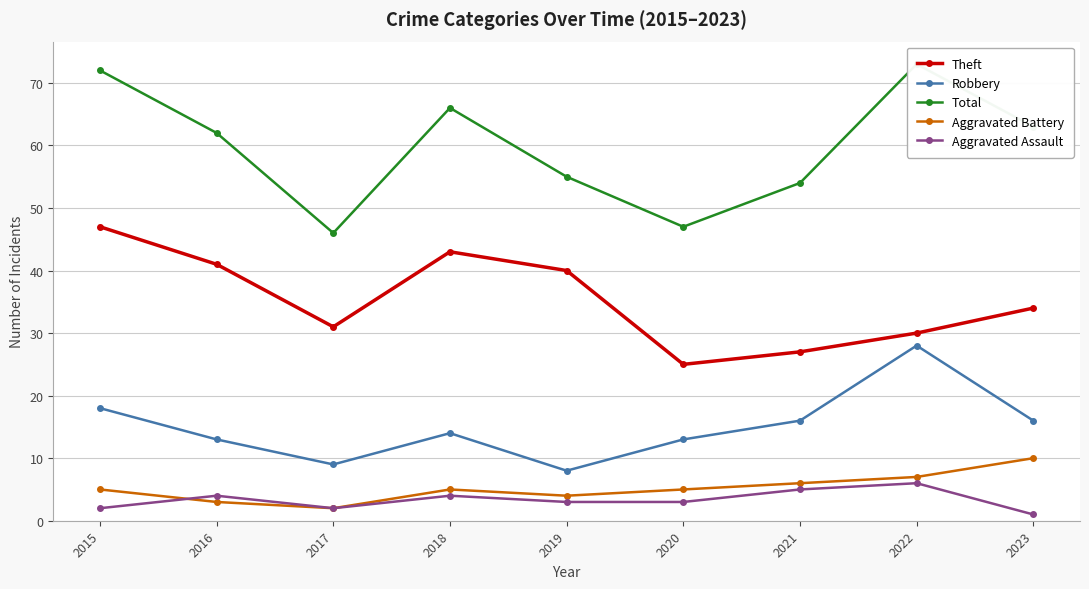

What is the value of the Robbery point at the 4th from the left?

14